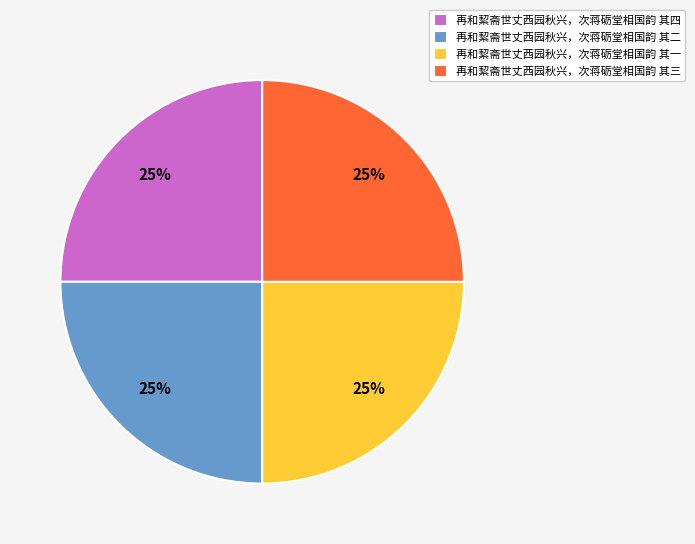

The 再和絜斋世丈西园秋兴，次蒋砺堂相国韵 其一 slice represents 15% of the pie. True or false?

False